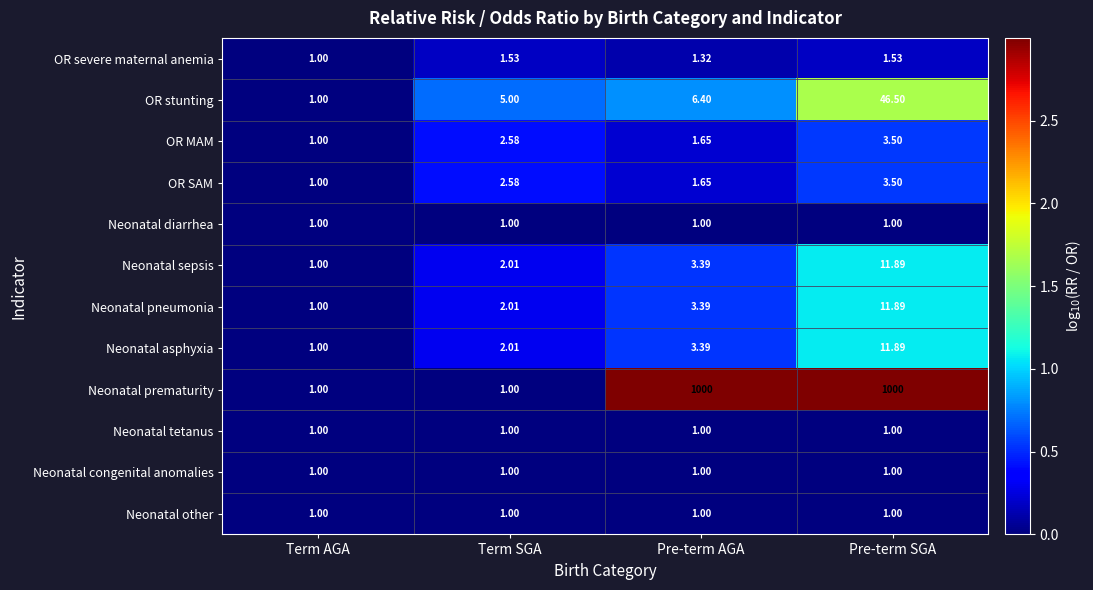

Which category has the lowest value in the OR MAM series?

Term AGA